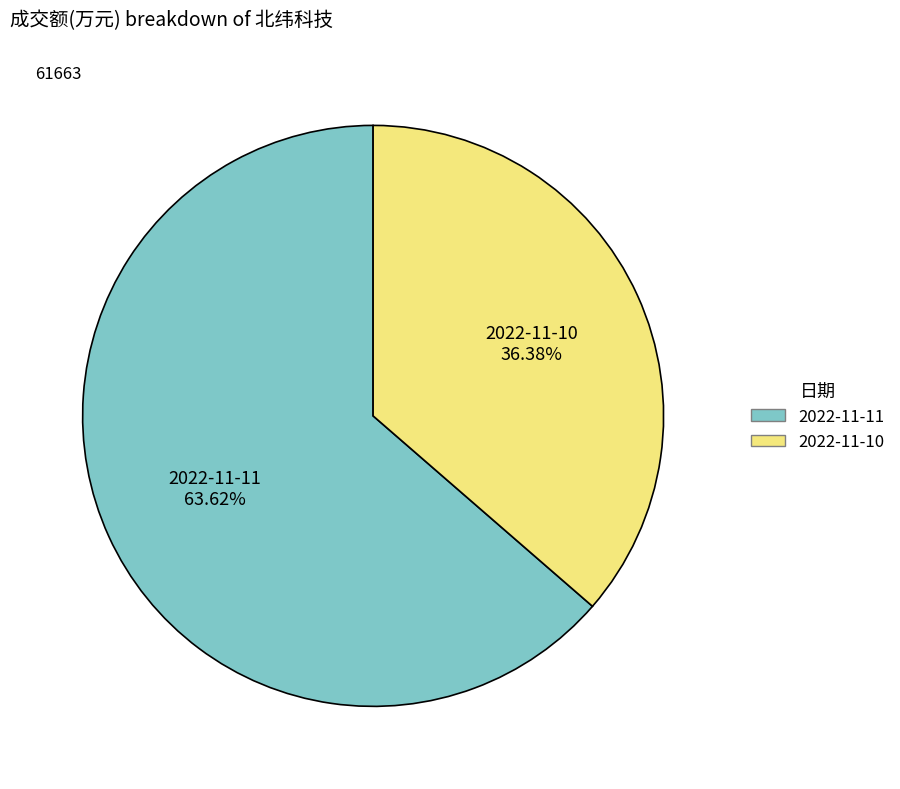

To the nearest percent, what is the difference between the largest and smallest slice percentages?

27%